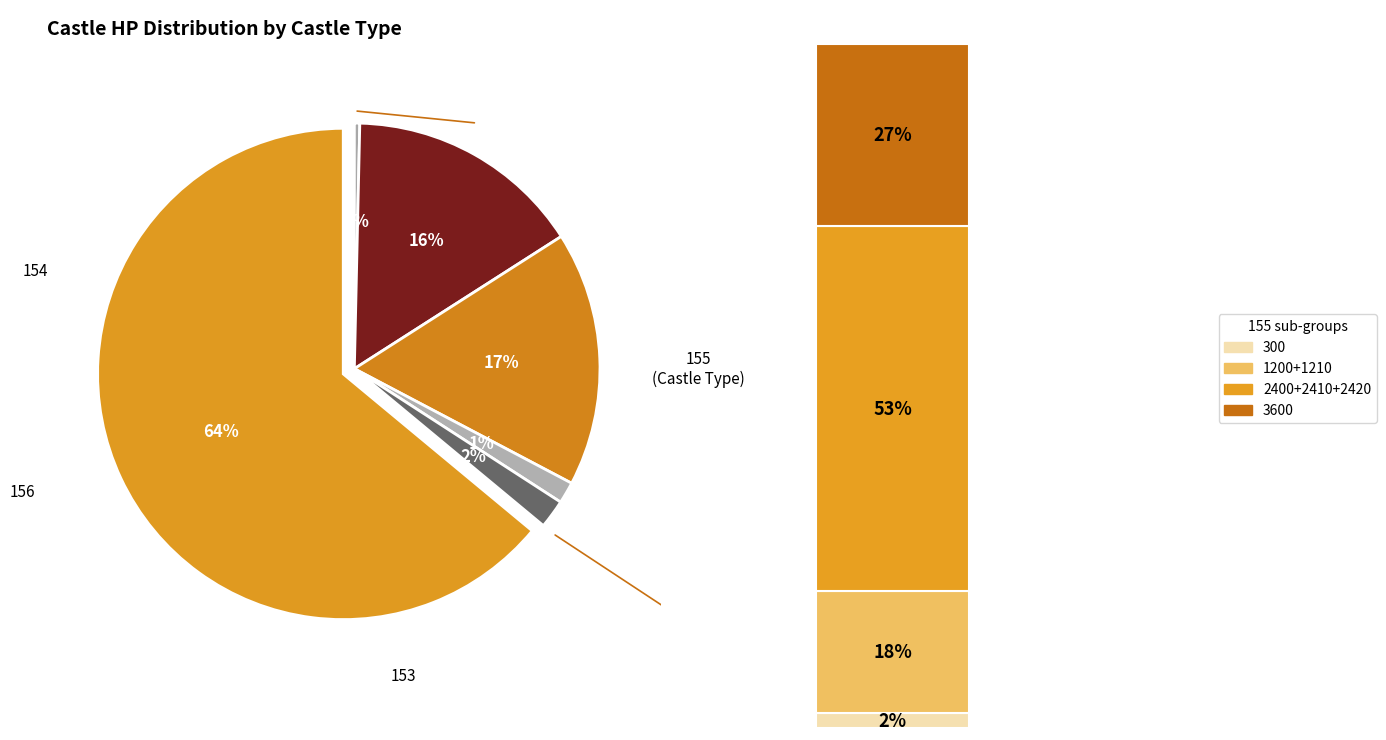

To the nearest percent, what is the difference between the 155 and 156 slice percentages?

7%